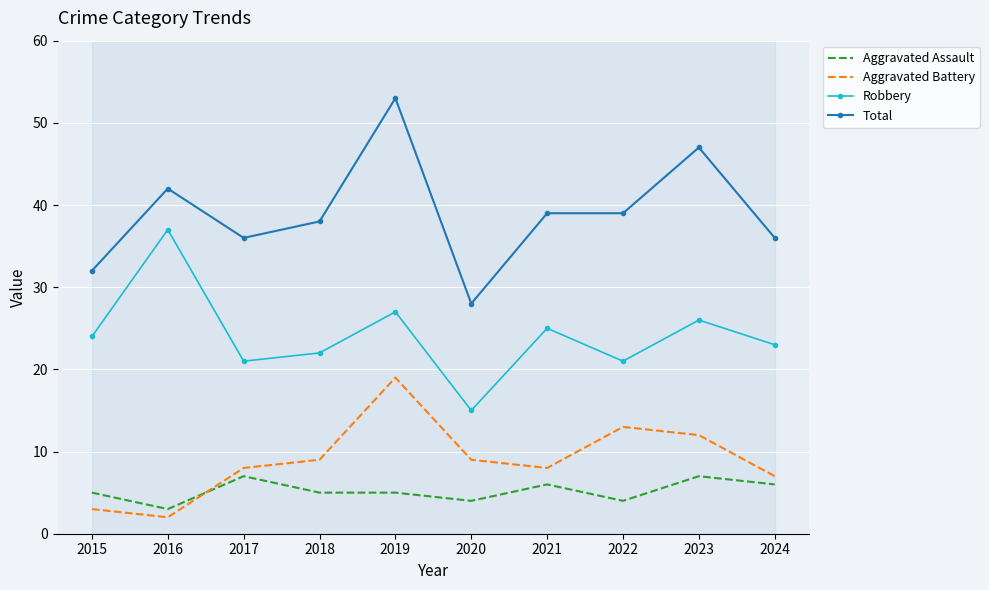

What is the approximate value of Aggravated Battery at 2019?

19